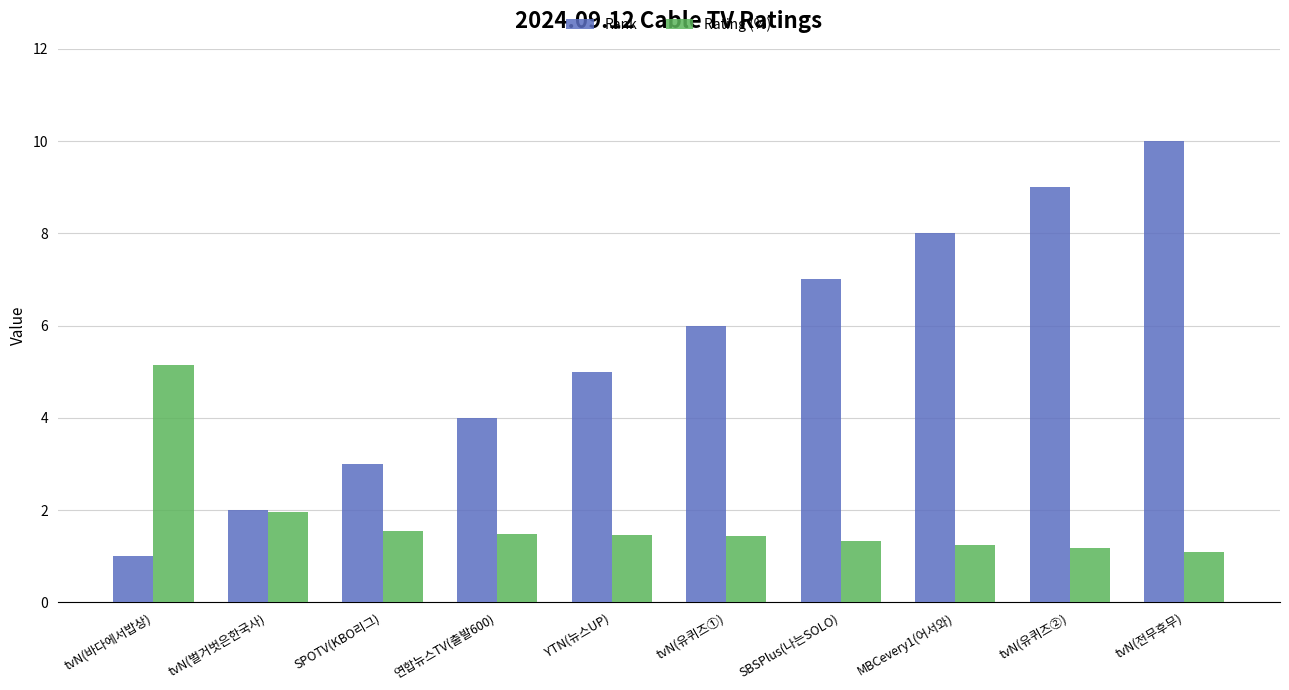

What is the spread (max minus min) of values at tvN(바다에서밥상)?

4.1